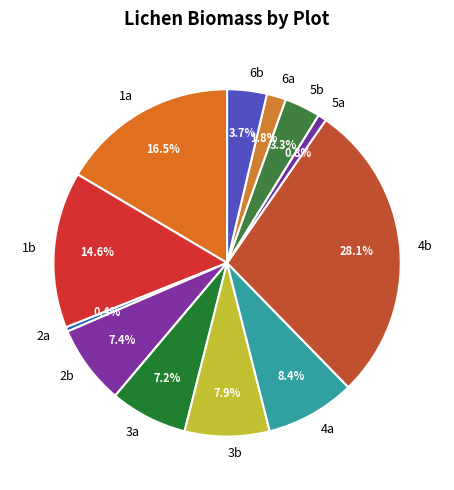

Count the number of slices in the pie.

12